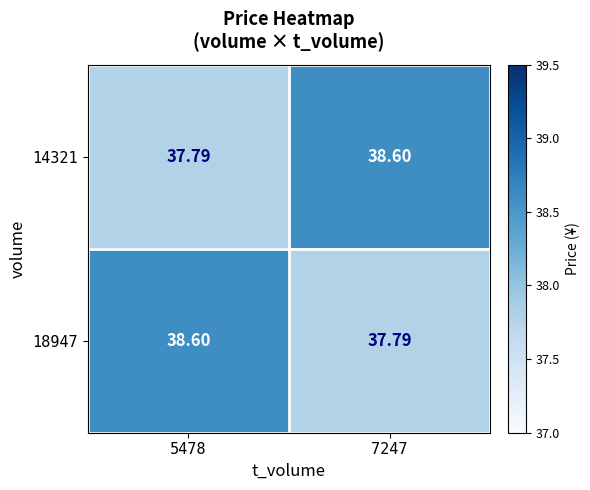

Which has a higher value, 7247 or 5478?

7247